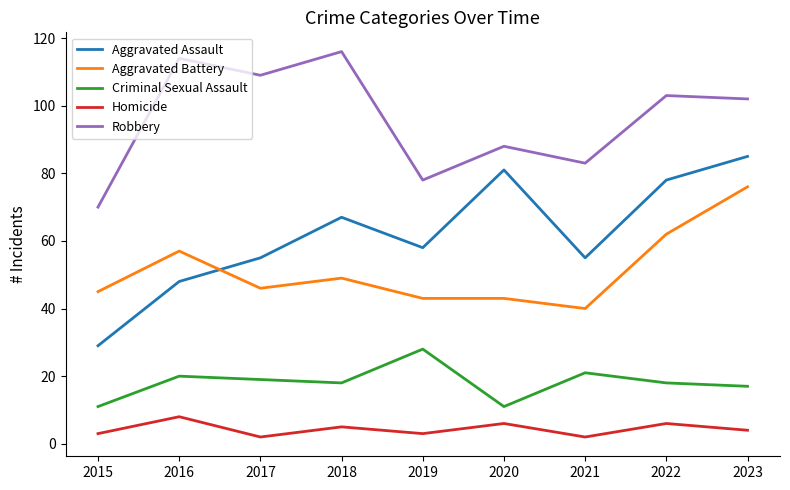

List the series in order of their peak value, highest first.

Robbery, Aggravated Assault, Aggravated Battery, Criminal Sexual Assault, Homicide